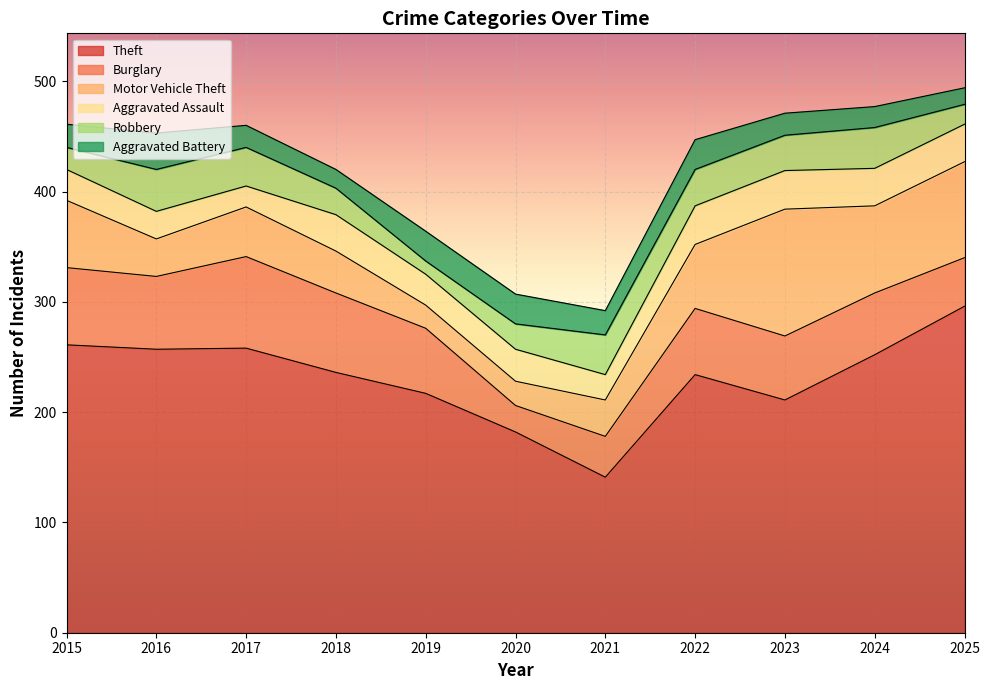

The value of Aggravated Battery at 2024 is 19. True or false?

True